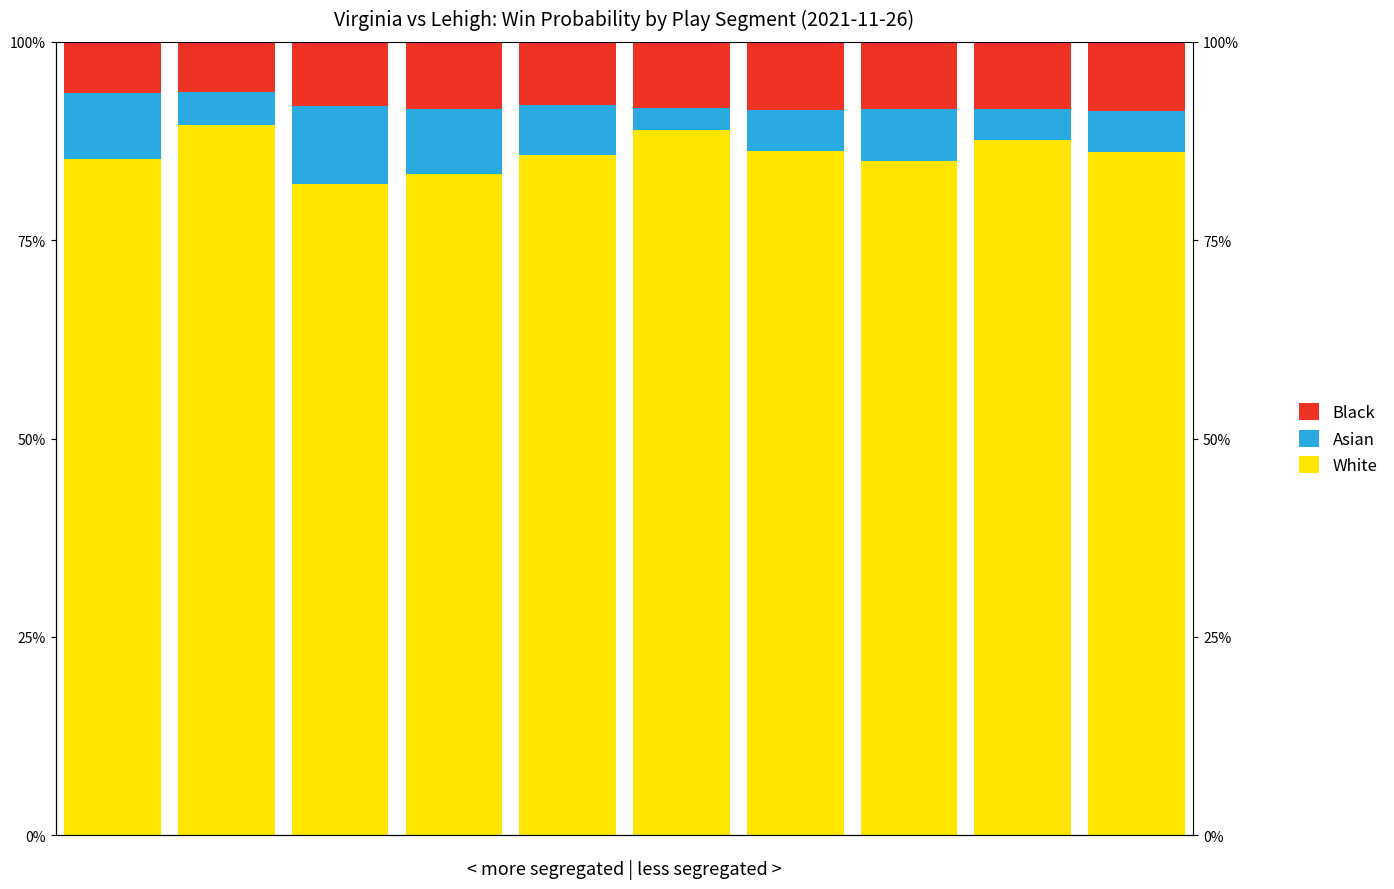

Which series has the largest total across all categories?

White